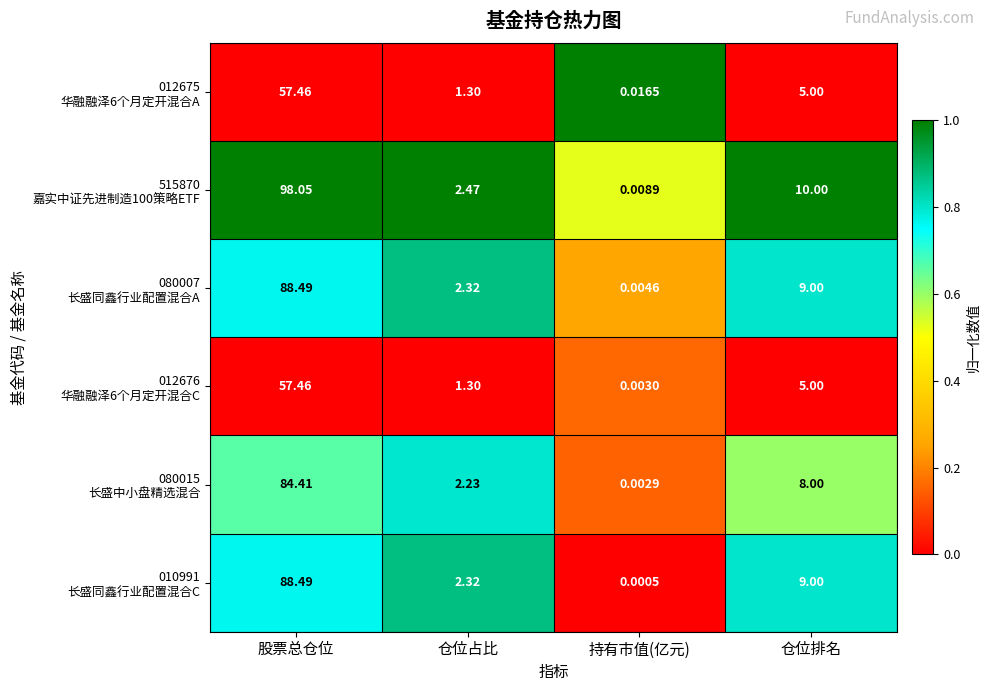

How many categories are shown in the chart?

4